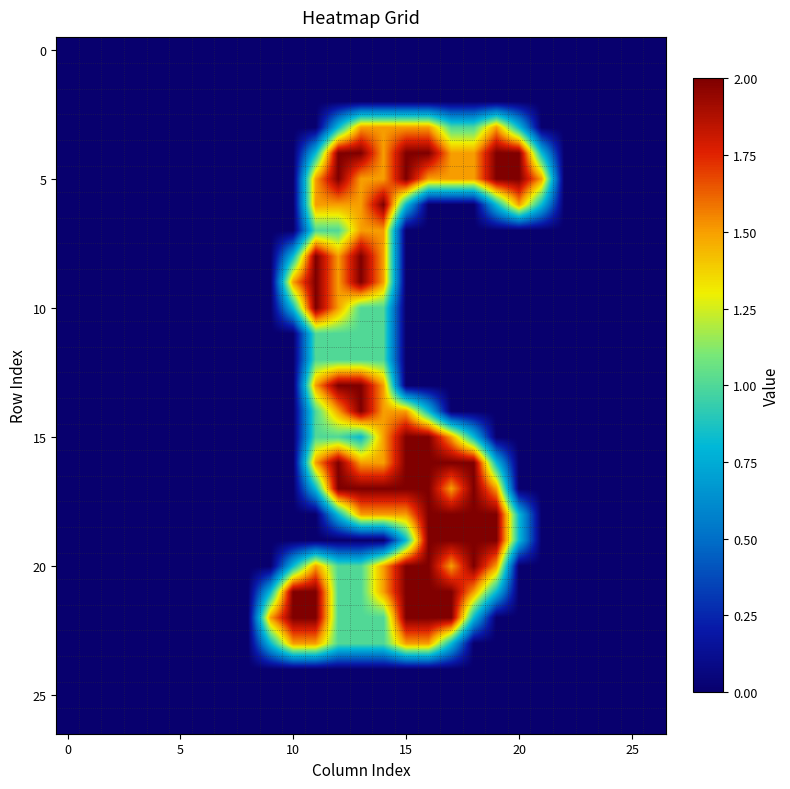

Count the number of data series in this chart.

27